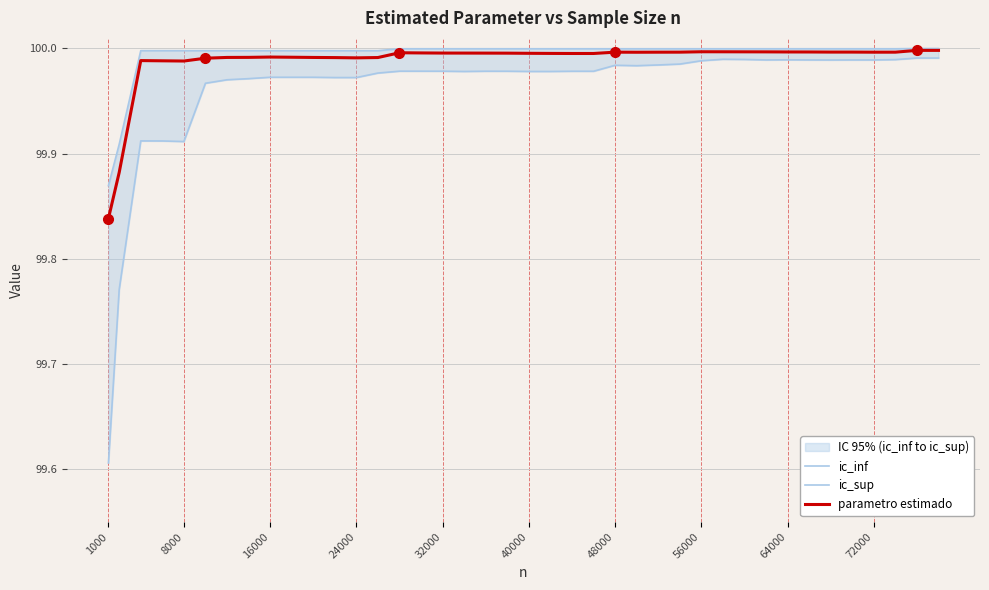

At how many categories does at least one series exceed 99?

40